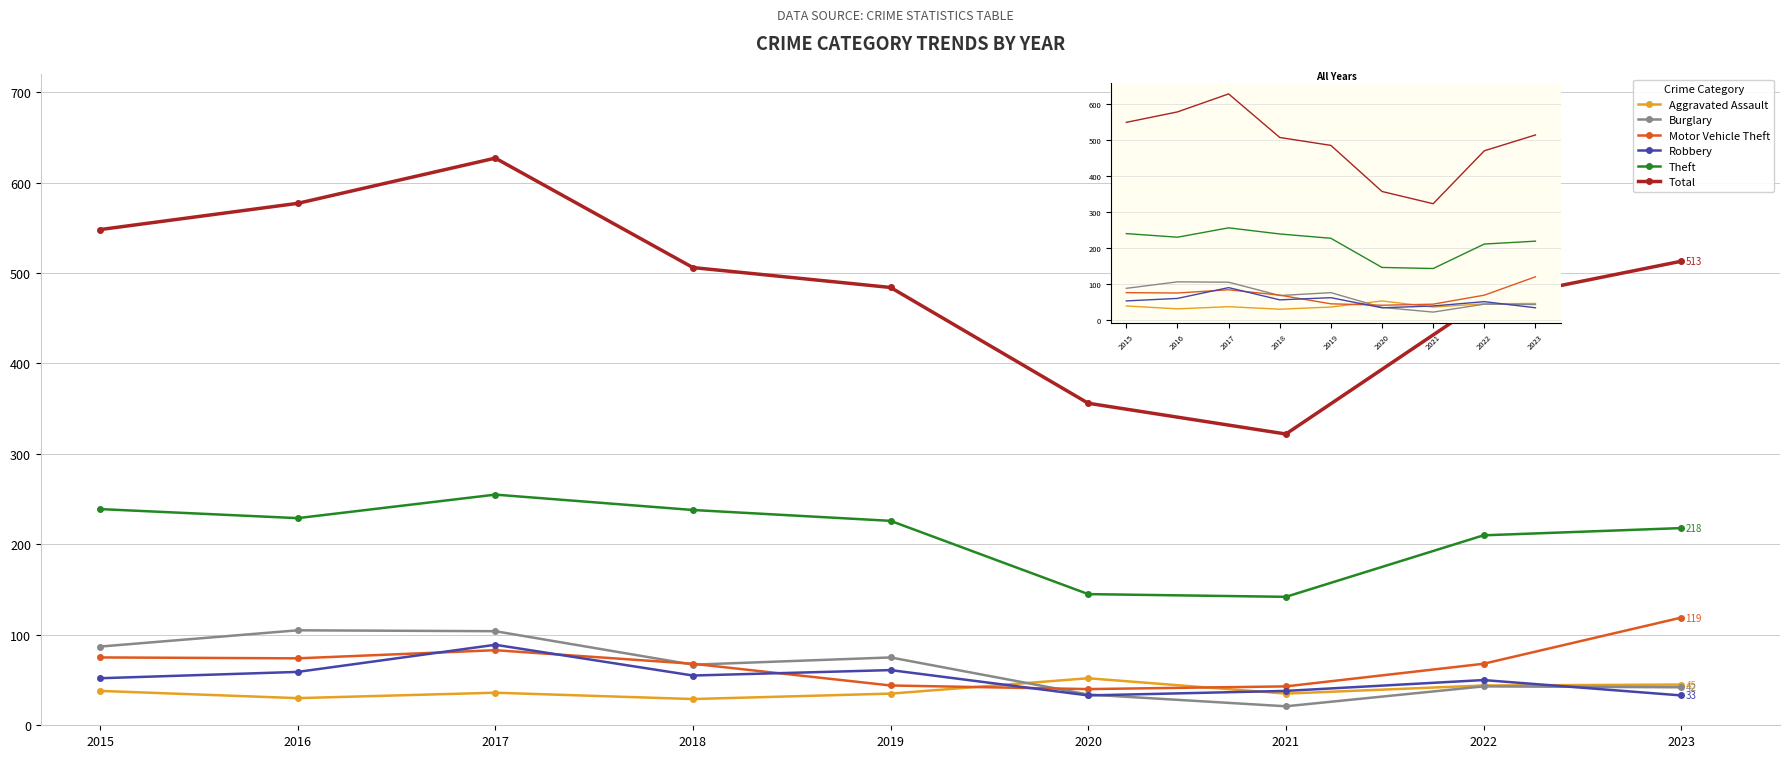

In Robbery, how many points are higher than both neighbors (excluding endpoints)?

3